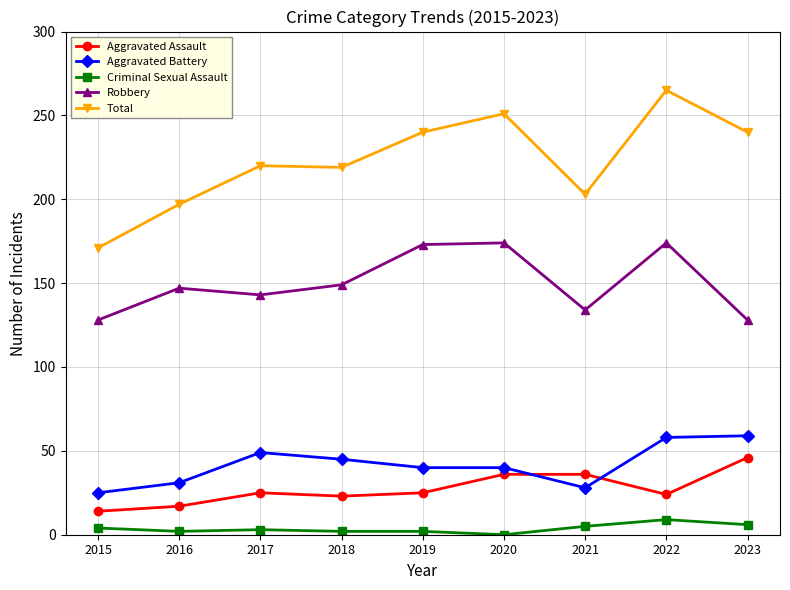

The Total series shows 68 at 2017. True or false?

False